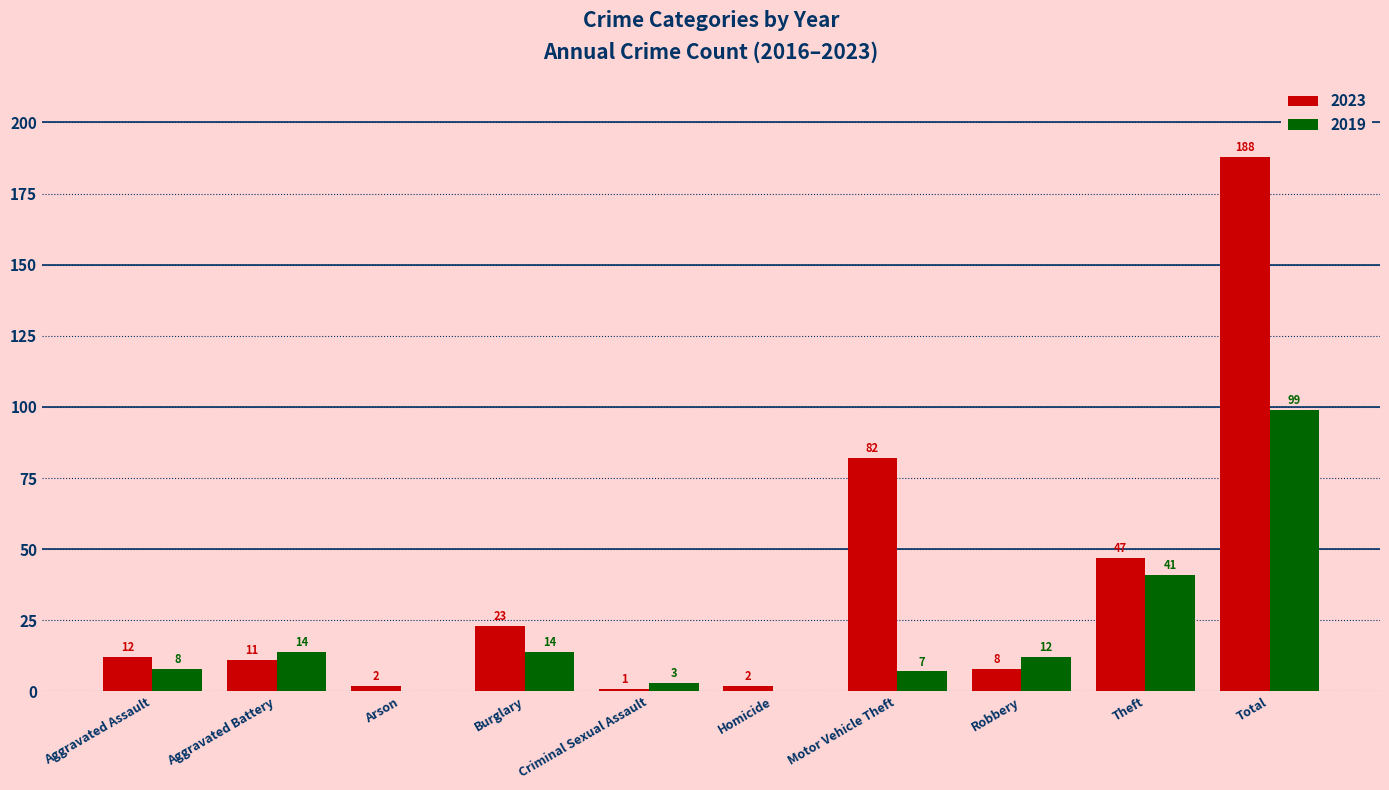

Is it true that 2023 equals 8 at Robbery?

True